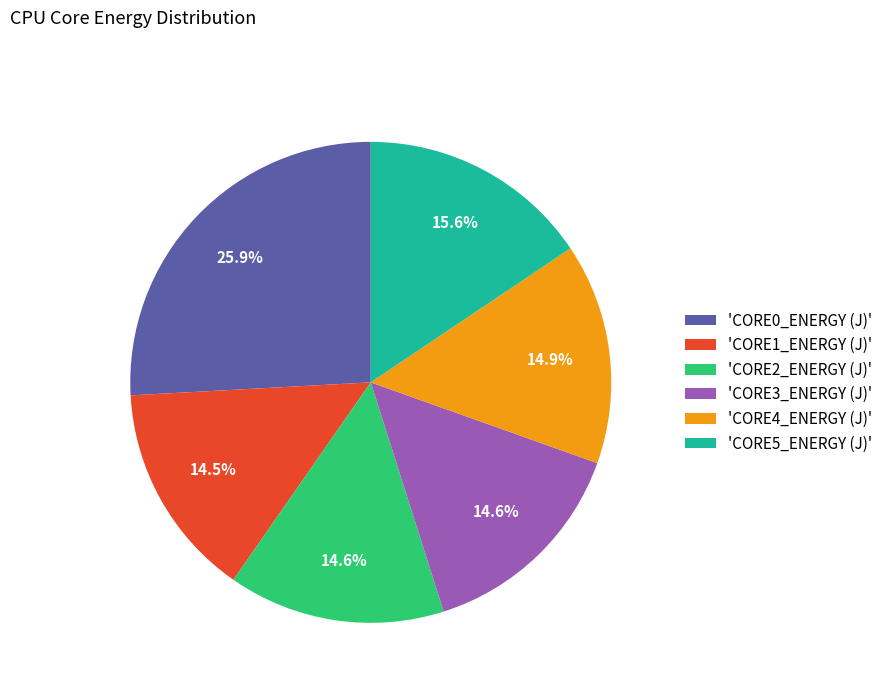

What portion of the pie excludes 'CORE4_ENERGY (J)'?

85.1%